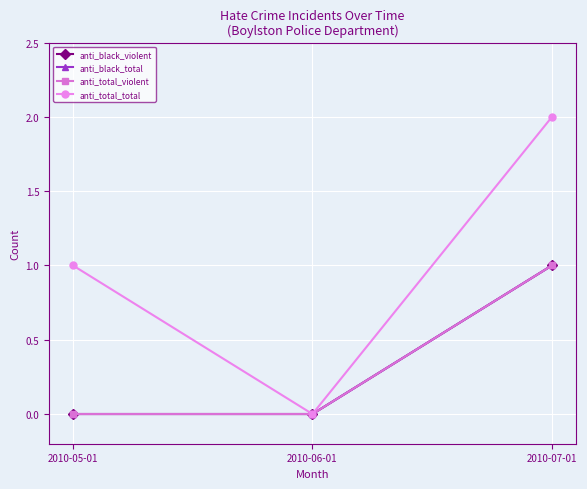

At which category does the chart reach its minimum across all series?

2010-05-01